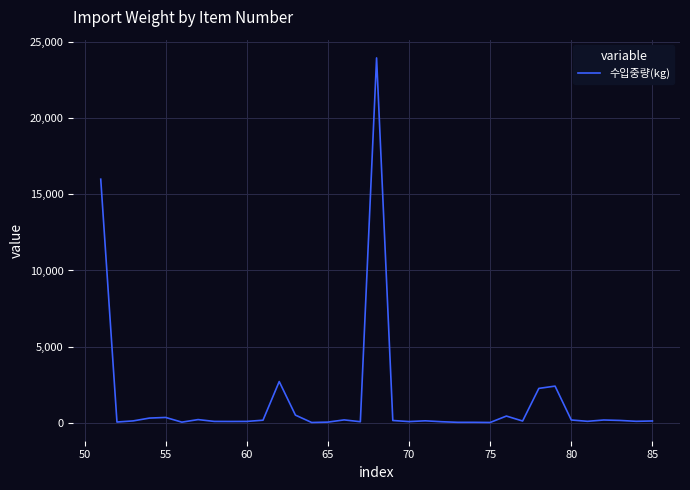

What is the greatest value displayed?

23972